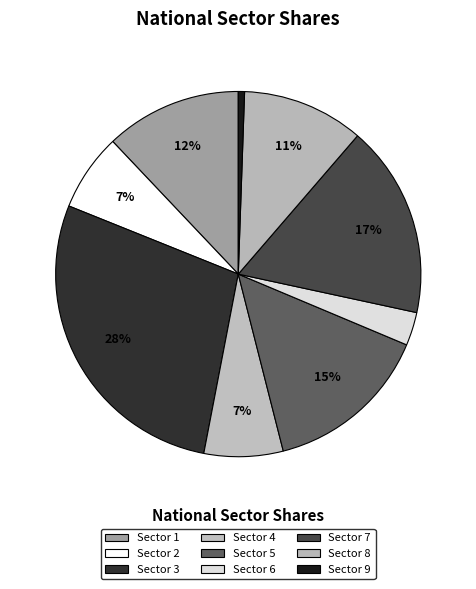

Is there a majority slice in this chart?

No